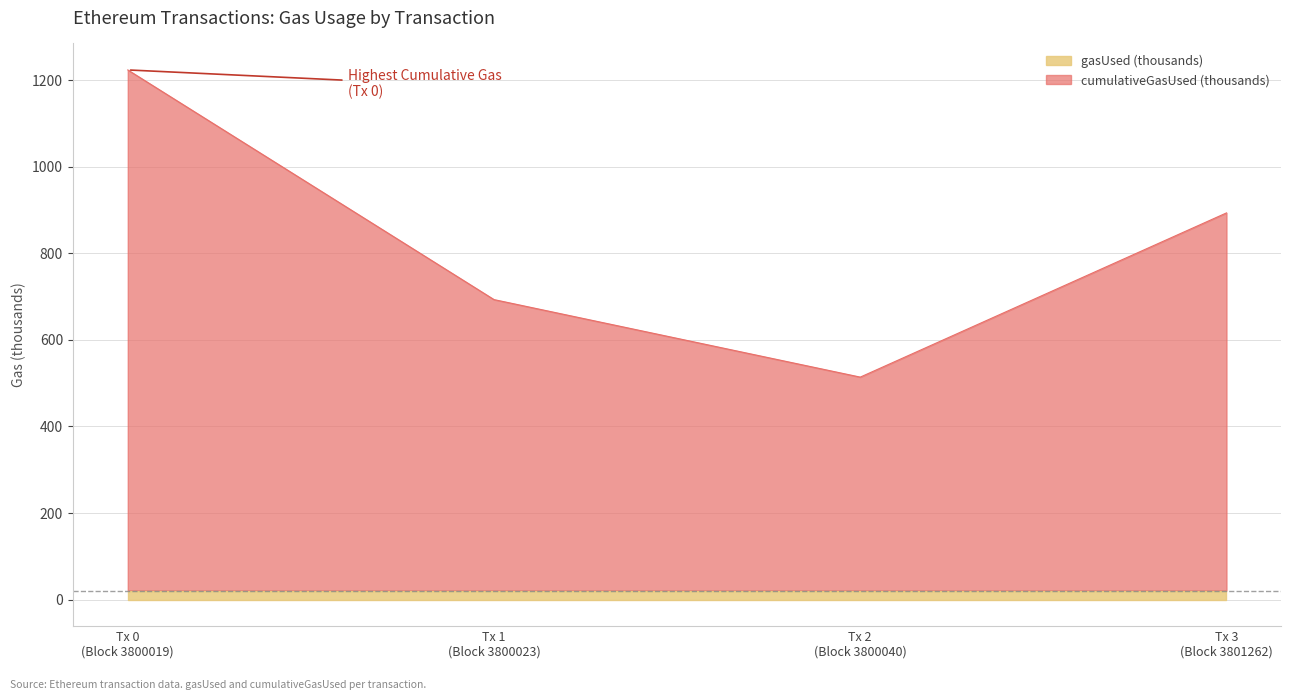

What is the greatest value displayed?

1223.4